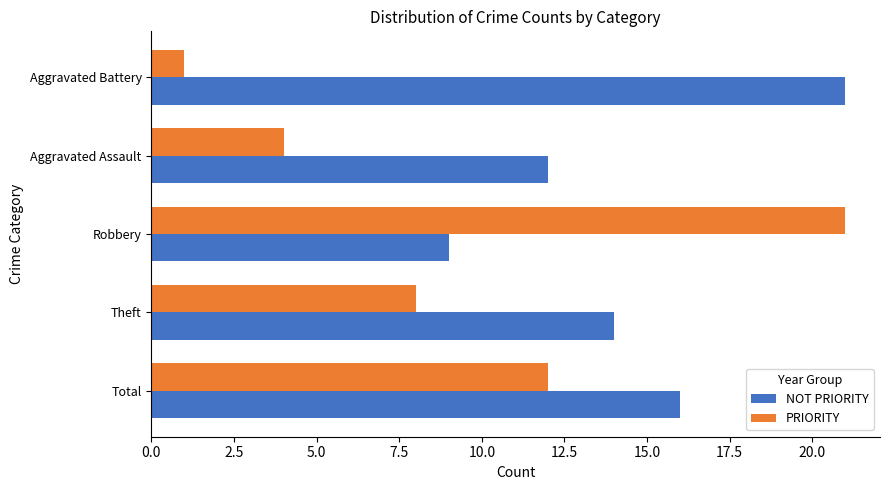

At which category does the chart reach its minimum across all series?

Aggravated Battery